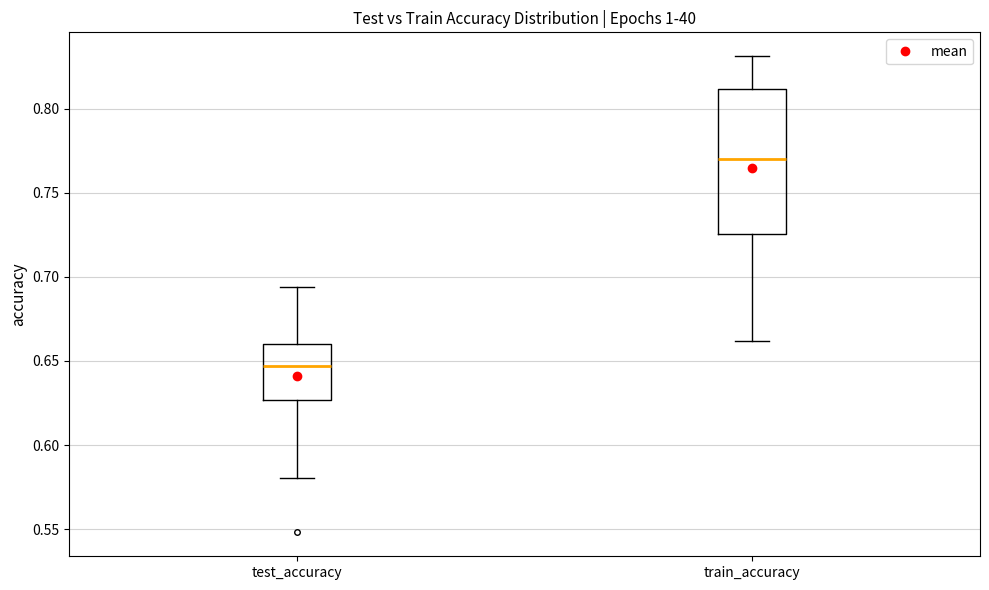

Where is the upper edge of the box for test_accuracy on the y-axis? The values are not printed on the chart, so give them approximately, as read against the axis.

0.660